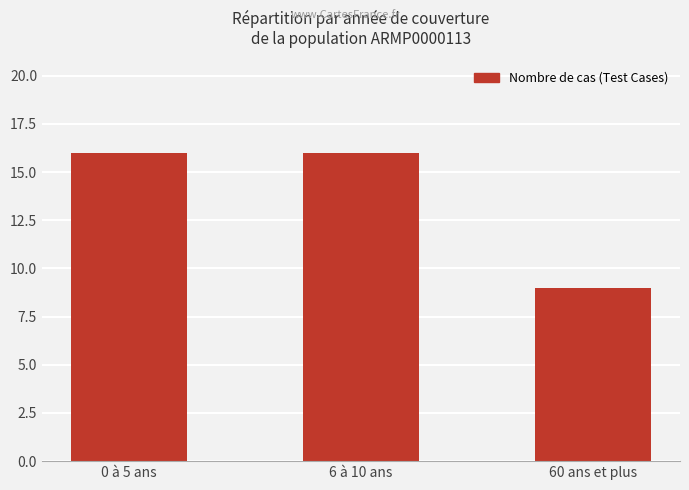

What value does the data have at 0 à 5 ans?

16